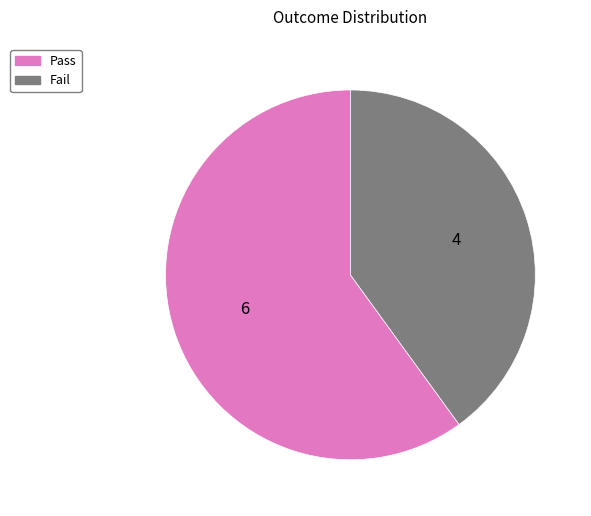

Rank the categories by value from lowest to highest.

Fail, Pass